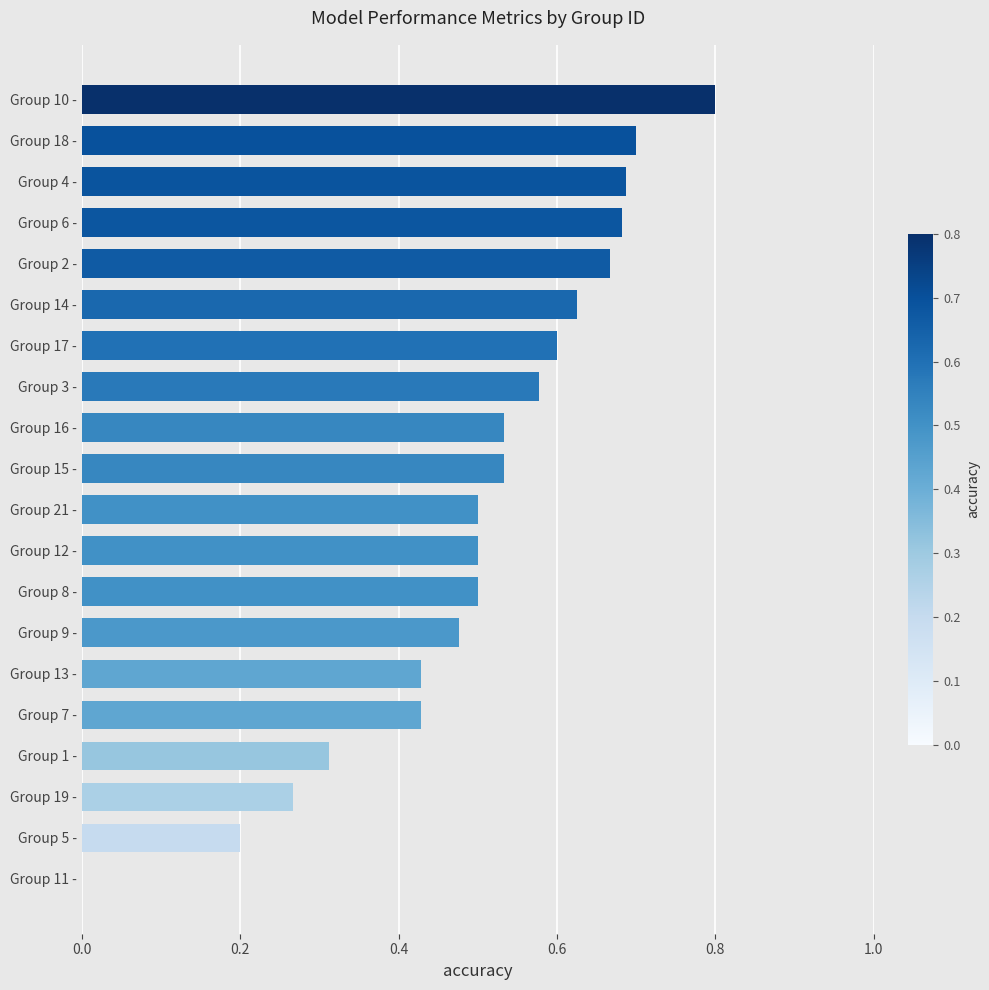

What is the greatest value displayed?

0.8